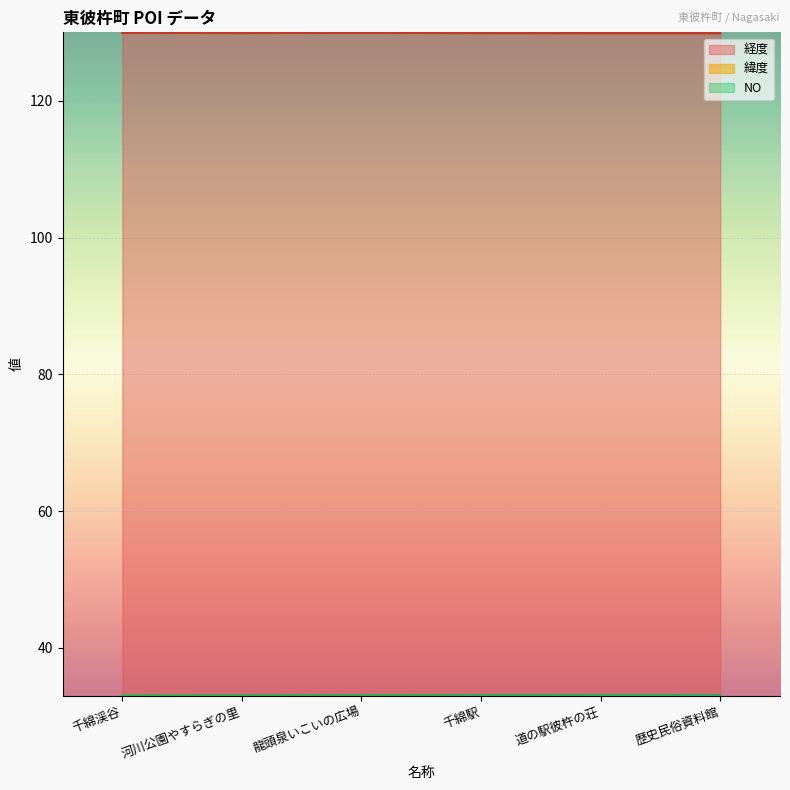

Where is NO nearest to the value 33?

千綿渓谷